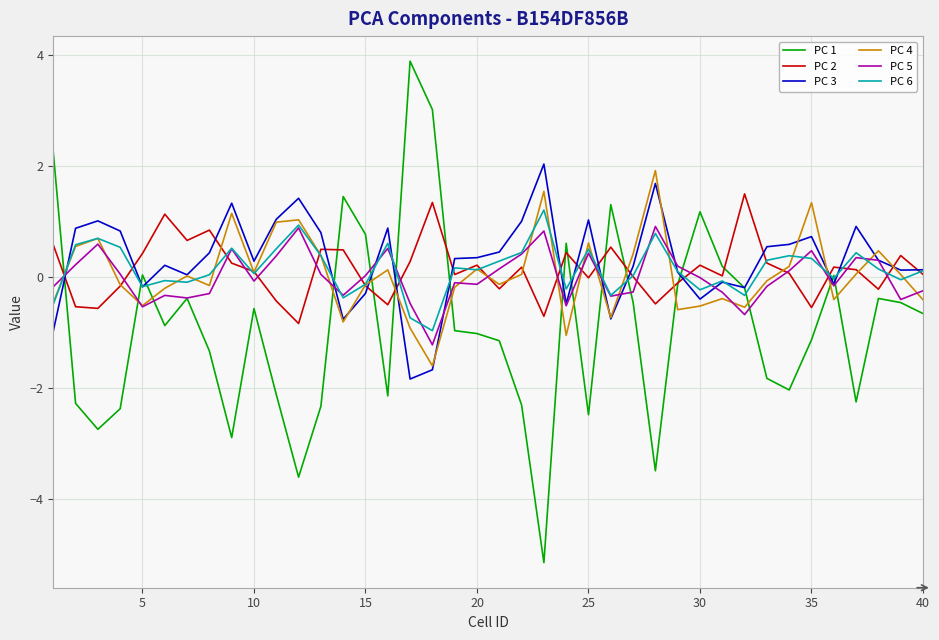

What is the minimum value shown in the chart?

-5.2